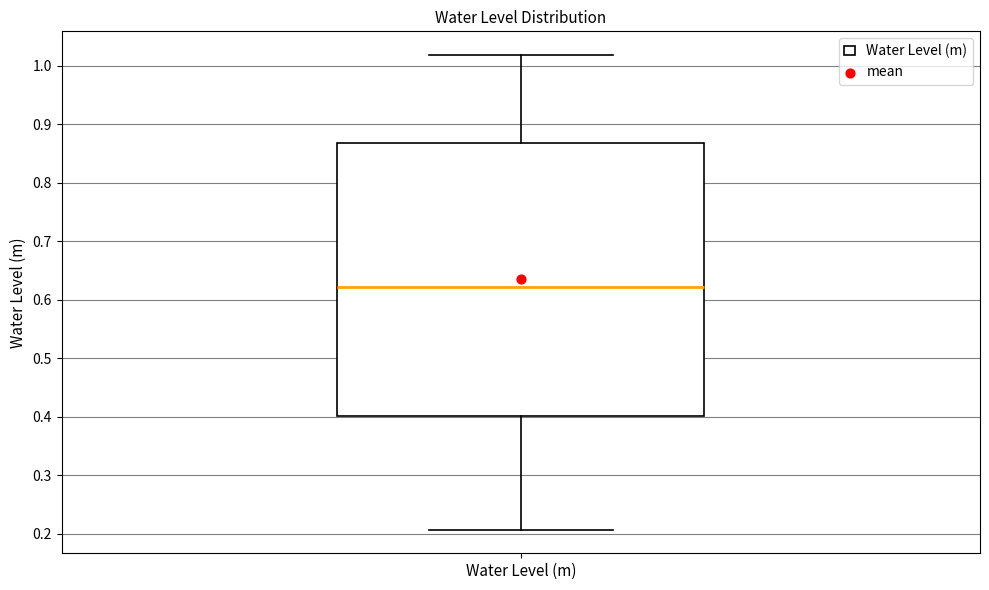

Transcribe this box plot: give where the median line is, the range the box spans, and where the two whiskers end, as read against the y-axis. The values are not printed on the chart, so give them approximately, as read against the axis.

median 0.62, box 0.40 to 0.87, whiskers 0.21 to 1.02